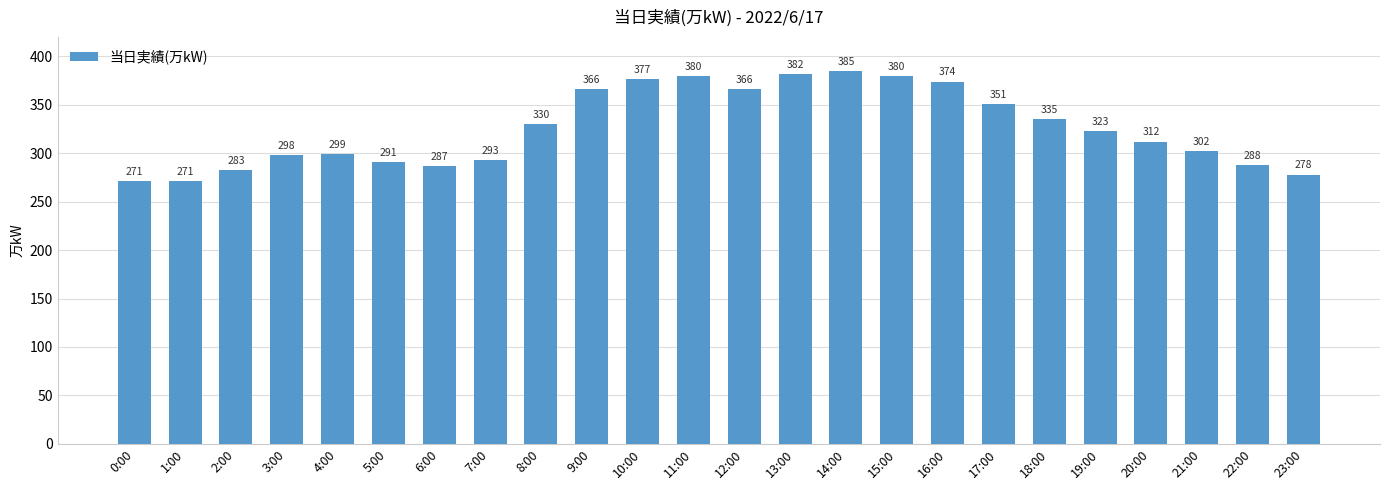

What is the minimum value shown in the chart?

271